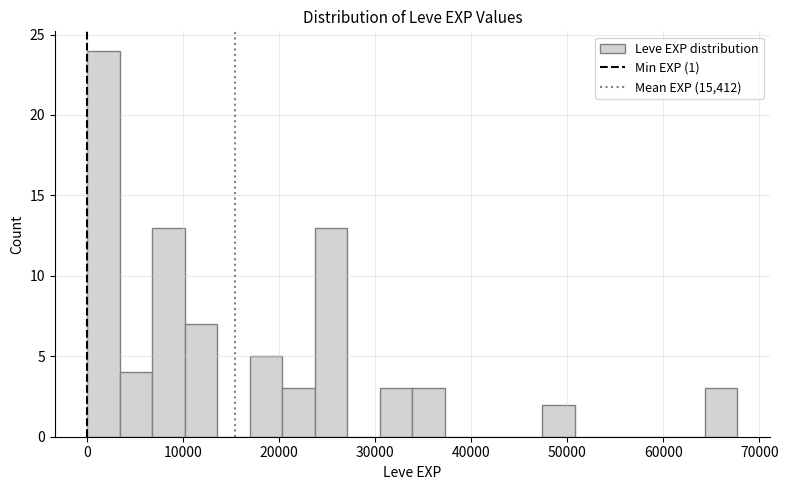

Around what value on the x-axis is the tallest bar? Give the approximate position of its centre, as read against the axis.

2000